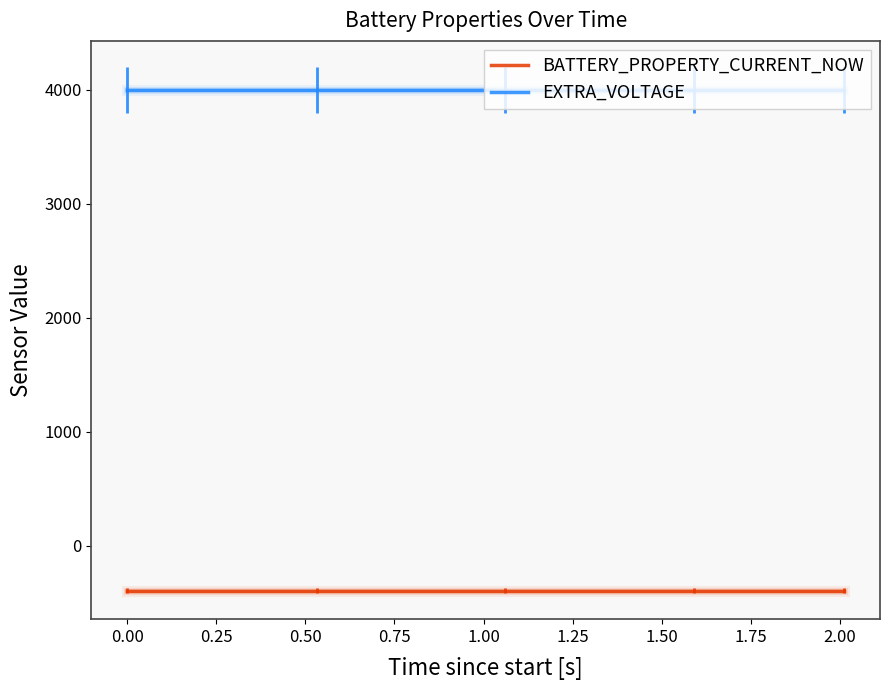

True or false: BATTERY_PROPERTY_CURRENT_NOW and EXTRA_VOLTAGE intersect in this chart.

False